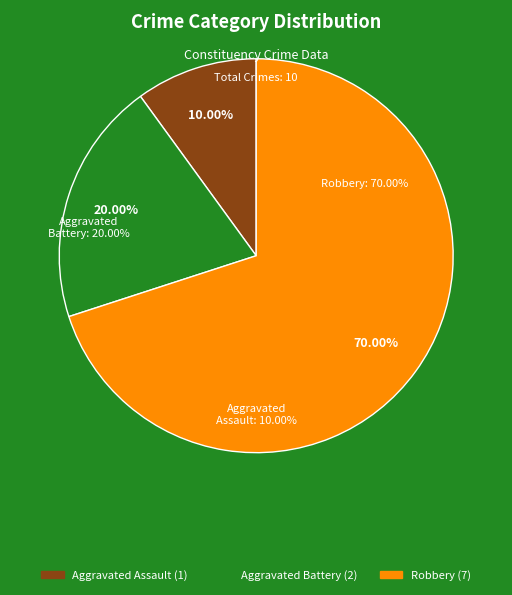

What percentage is the Aggravated Battery slice, to the nearest percent?

20%